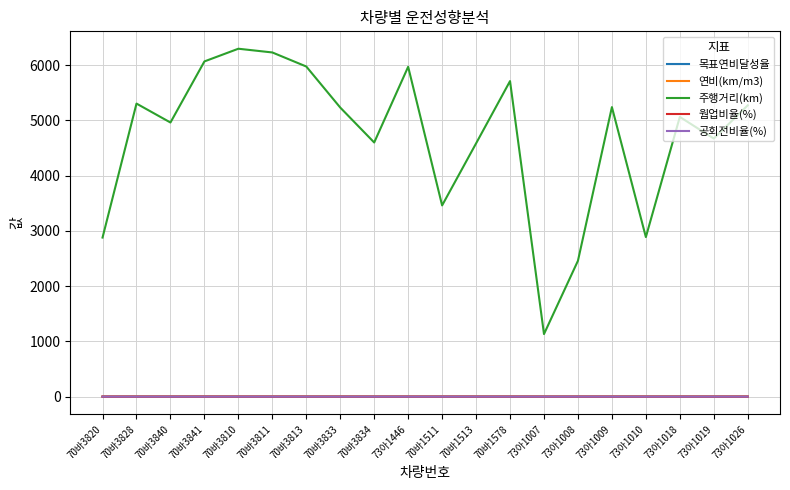

True or false: 주행거리(km) and 연비(km/m3) intersect in this chart.

False